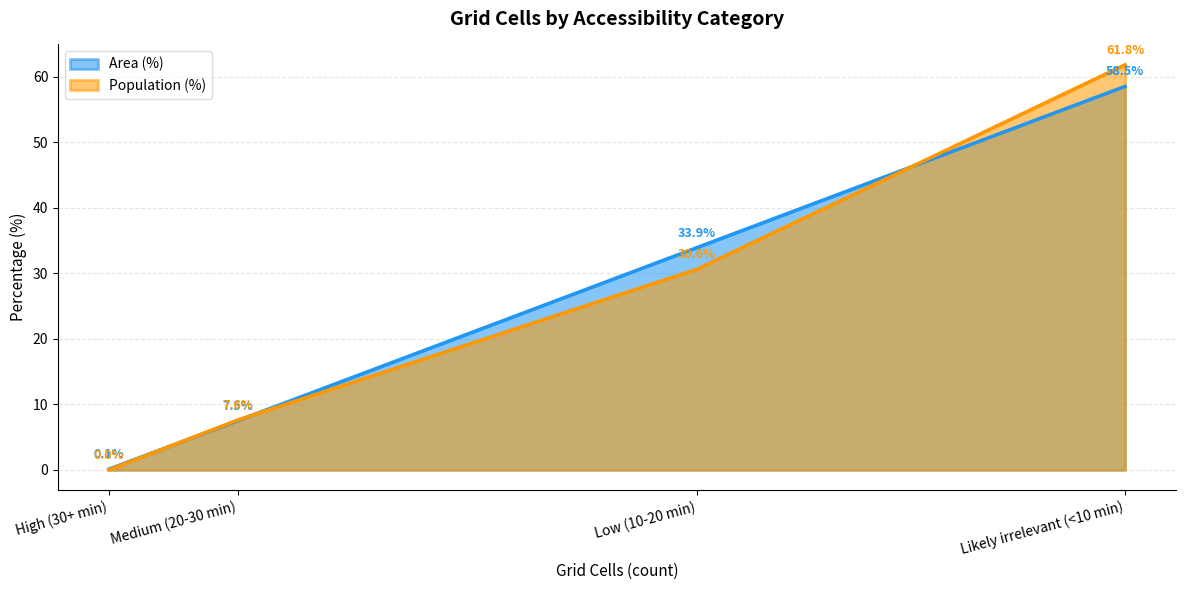

Reading left to right, transcribe all the data shown in this chart.

Area (%): High (30+ min)=0.1	Medium (20-30 min)=7.5	Low (10-20 min)=33.9	Likely irrelevant (<10 min)=58.5
Population (%): High (30+ min)=0.0	Medium (20-30 min)=7.6	Low (10-20 min)=30.6	Likely irrelevant (<10 min)=61.8